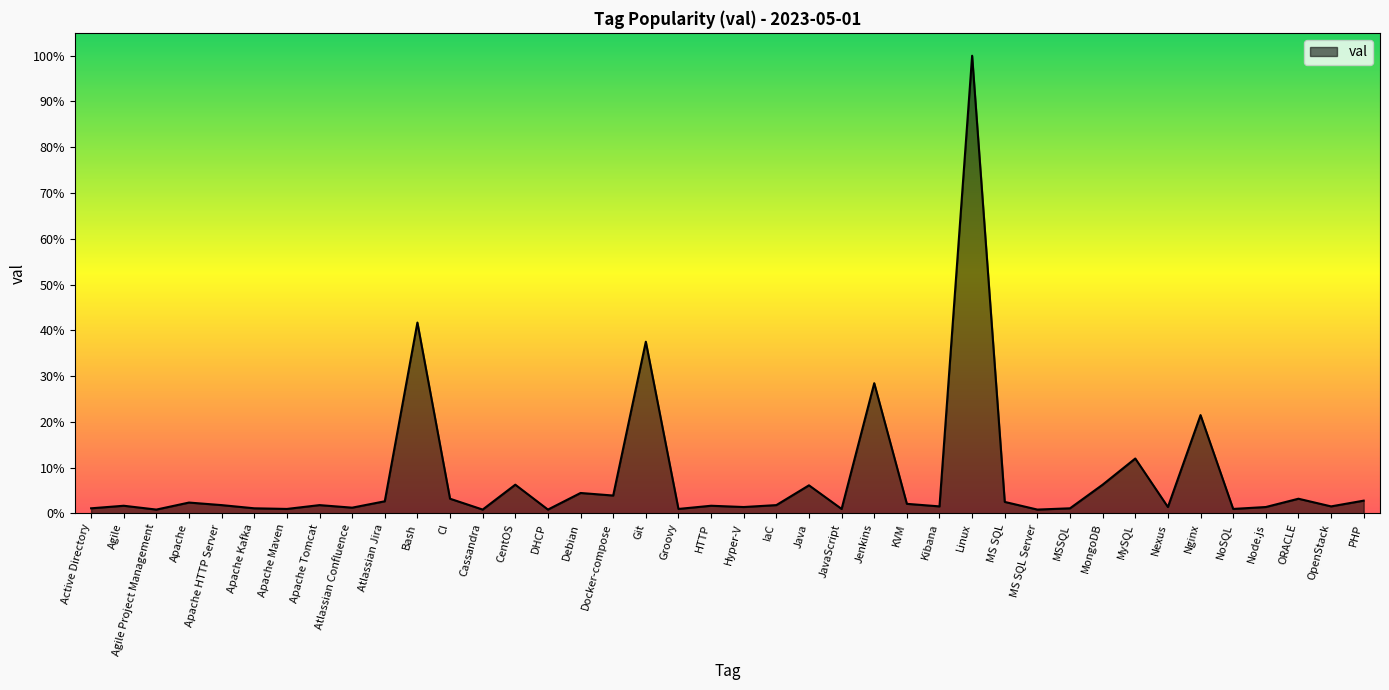

Does the chart have visible grid lines?

No